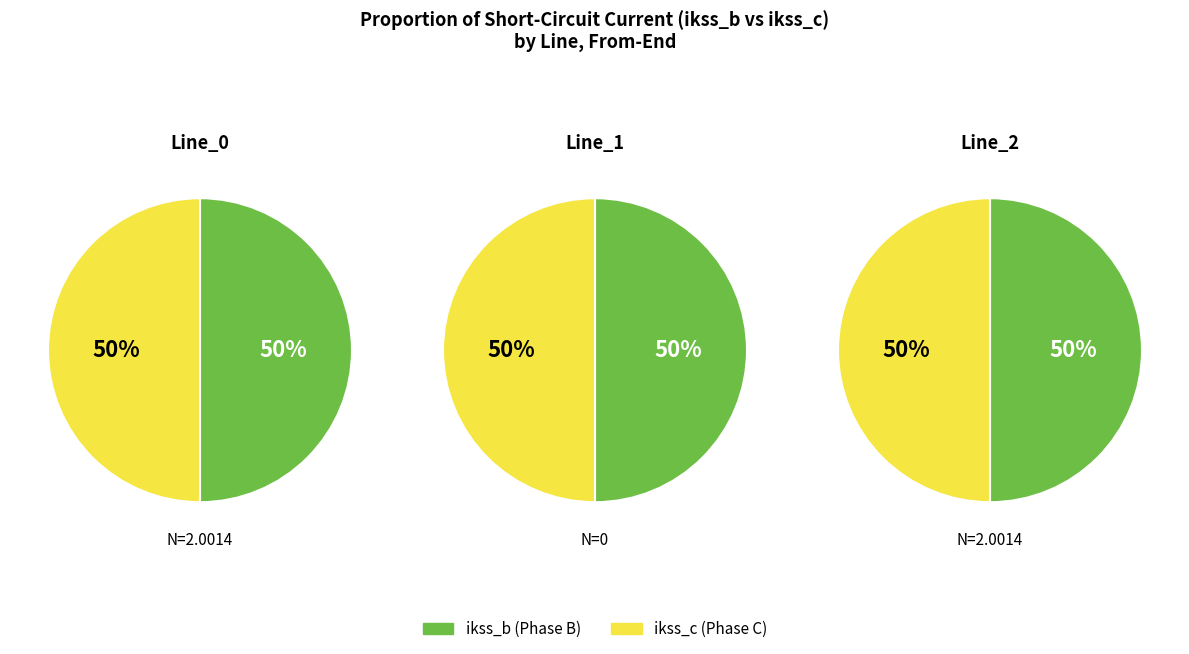

The 2 slice represents 50% of the pie. True or false?

True